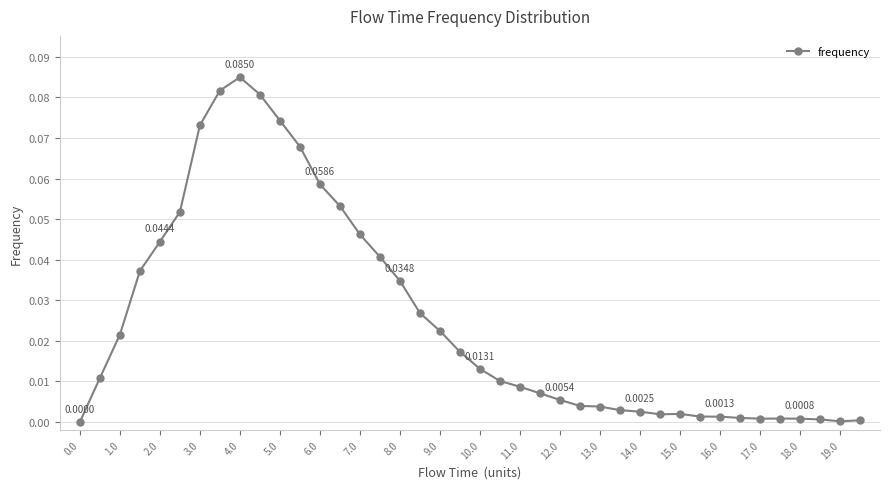

How many lines are shown in the chart?

1